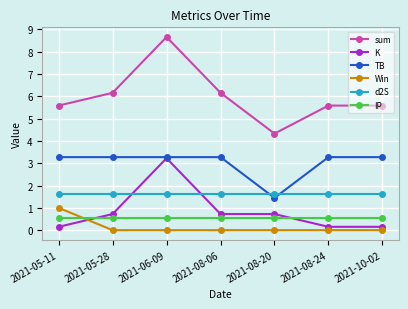

True or false: TB and IP cross at least once.

False